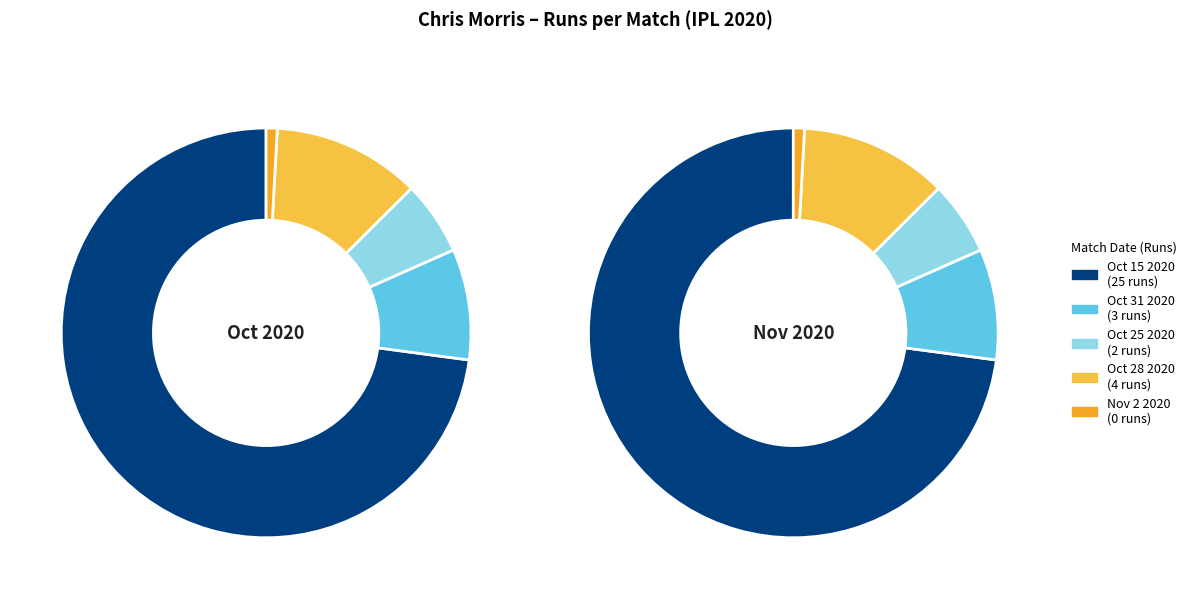

Count the number of slices in the pie.

5